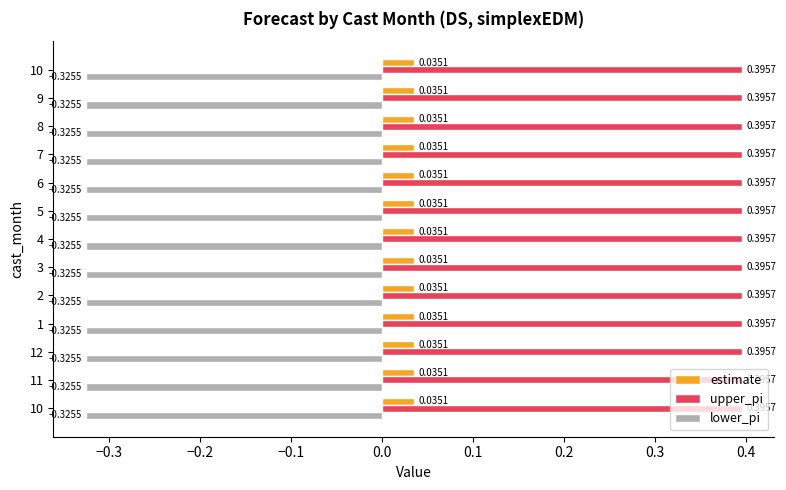

List the series in order of their overall mean, highest first.

upper_pi, estimate, lower_pi